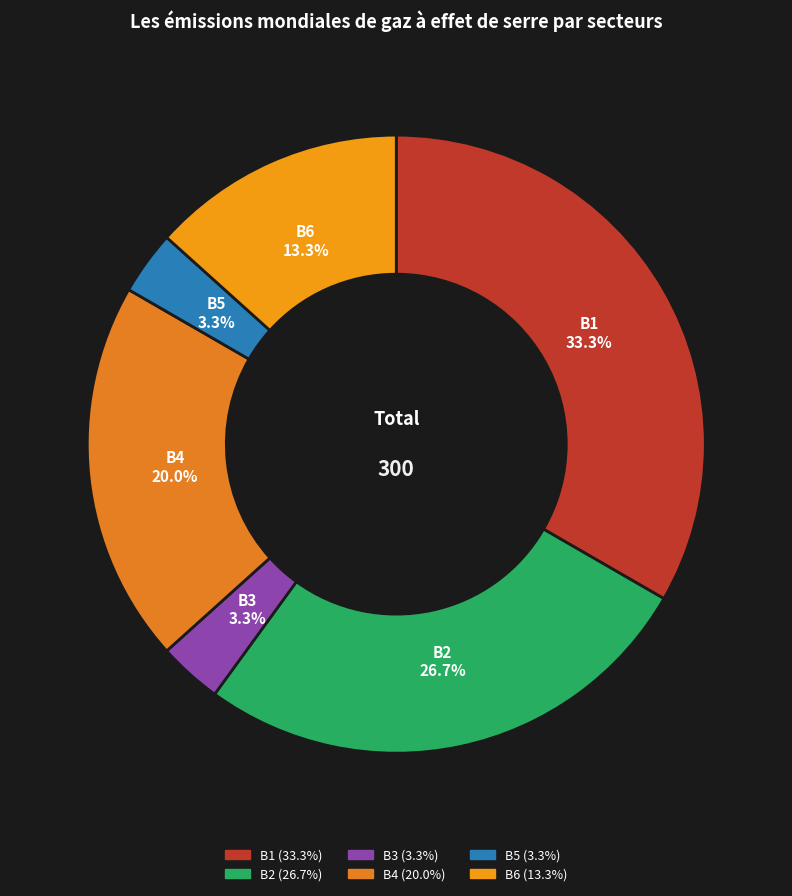

How many slices are in this pie chart?

6